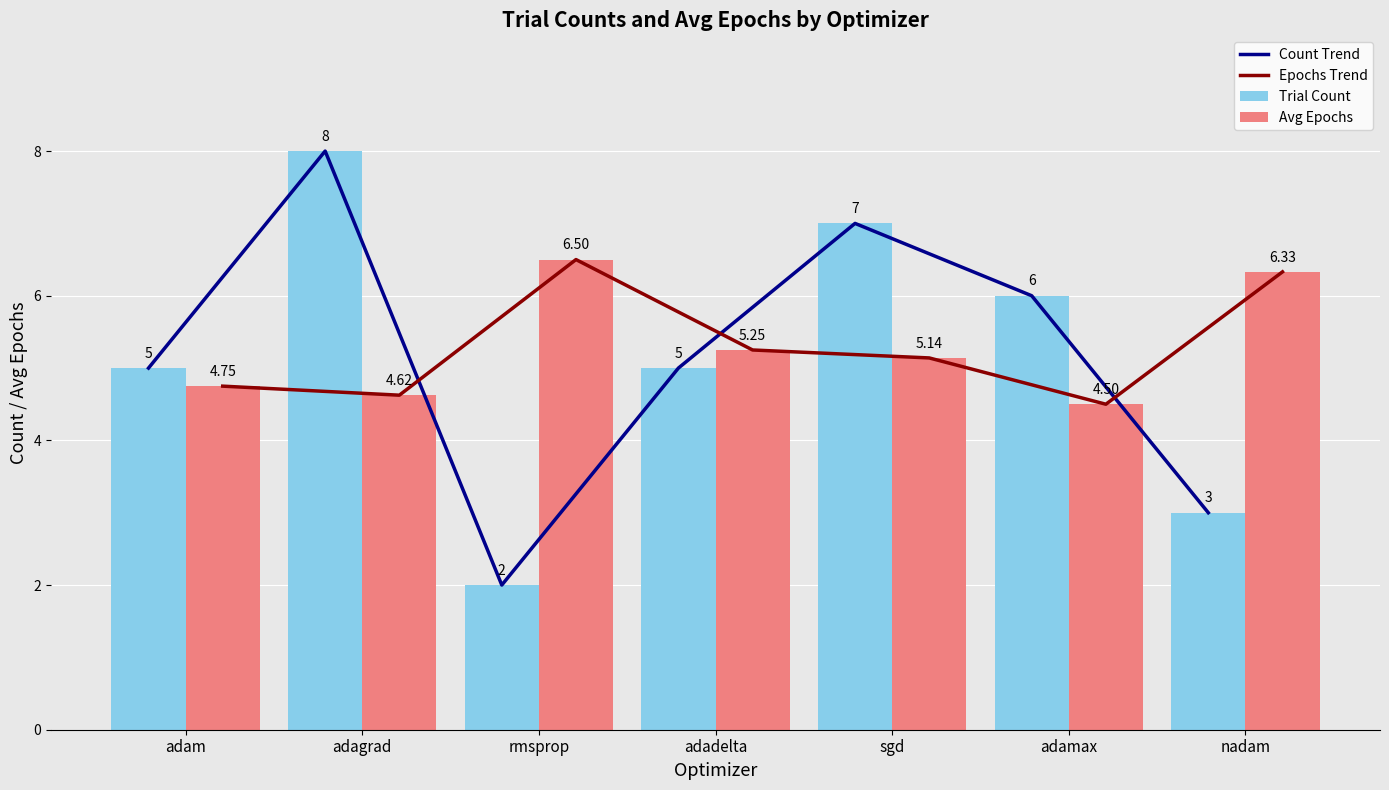

Is it true that Epochs Trend equals 6.8 at adam?

False